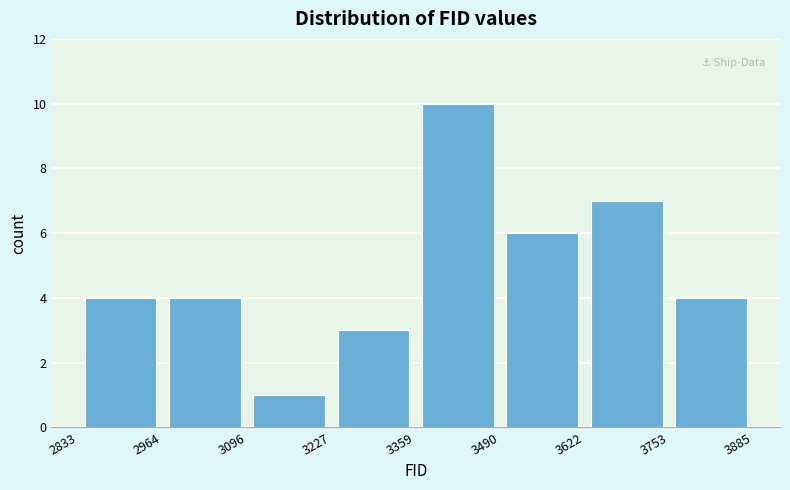

What is the height of the bar covering 2964 to 3096 on the x-axis? The values are not printed on the chart, so give them approximately, as read against the axis.

4